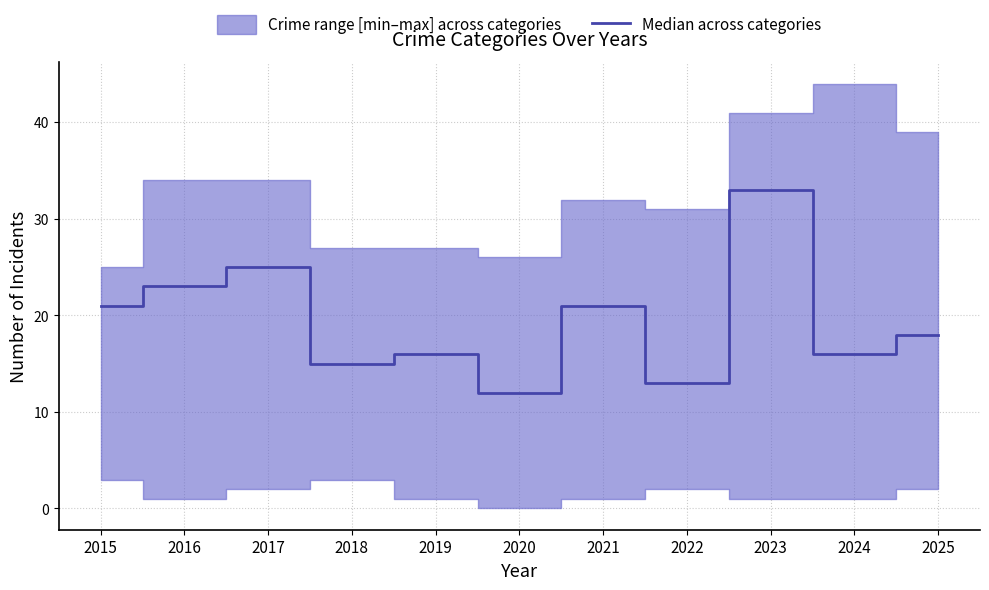

Rank the categories by value from highest to lowest.

2023, 2017, 2016, 2015, 2021, 2025, 2019, 2024, 2018, 2022, 2020